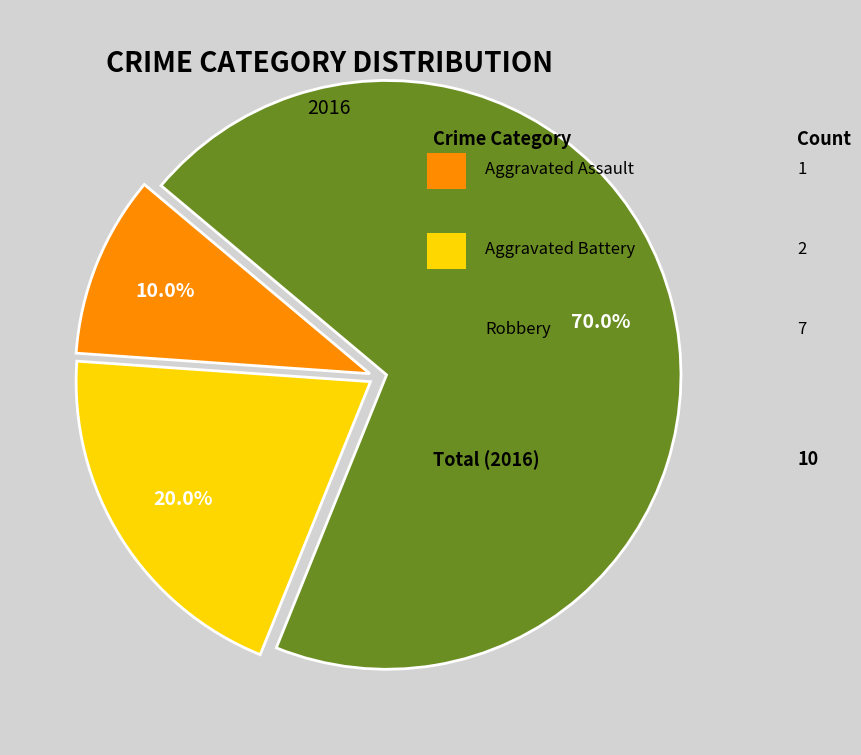

Is there any slice that represents more than half of the pie?

Yes